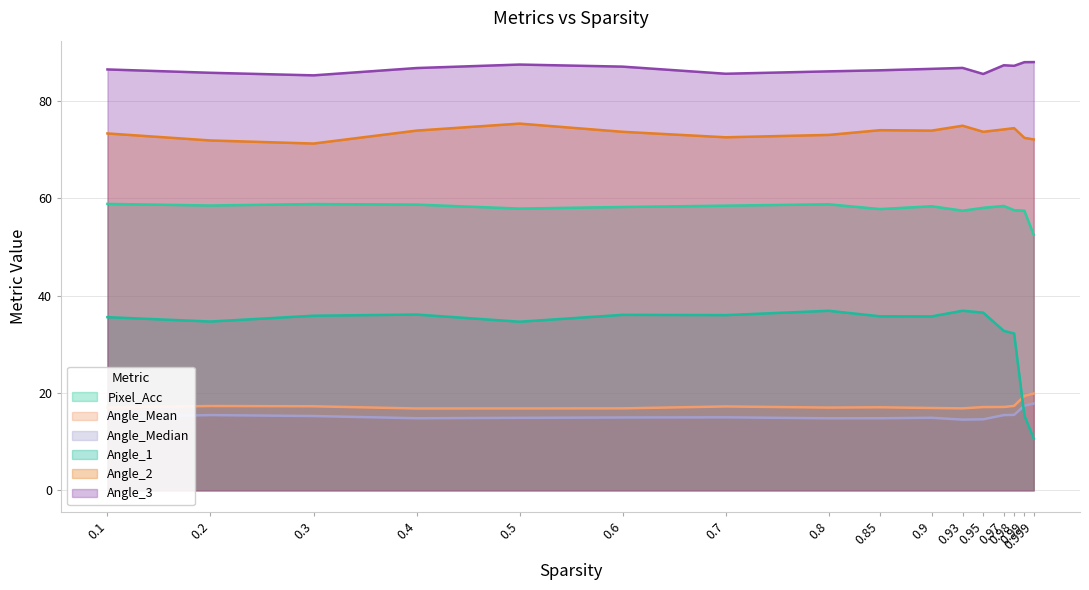

True or false: Angle_2 has a value of 72.5 at 0.7.

True